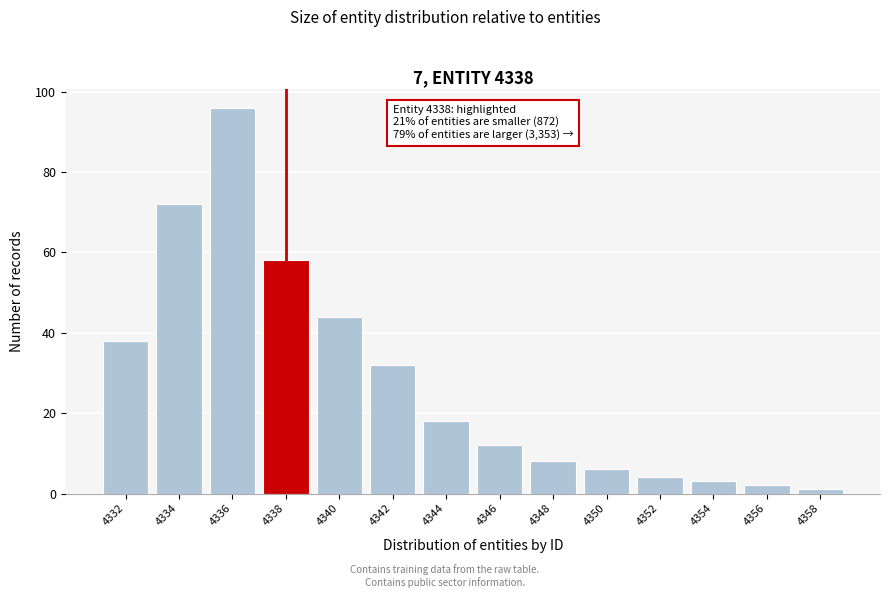

Reading right to left, transcribe all the data shown in this chart.

1	2	3	4	6	8	12	18	32	44	58	96	72	38